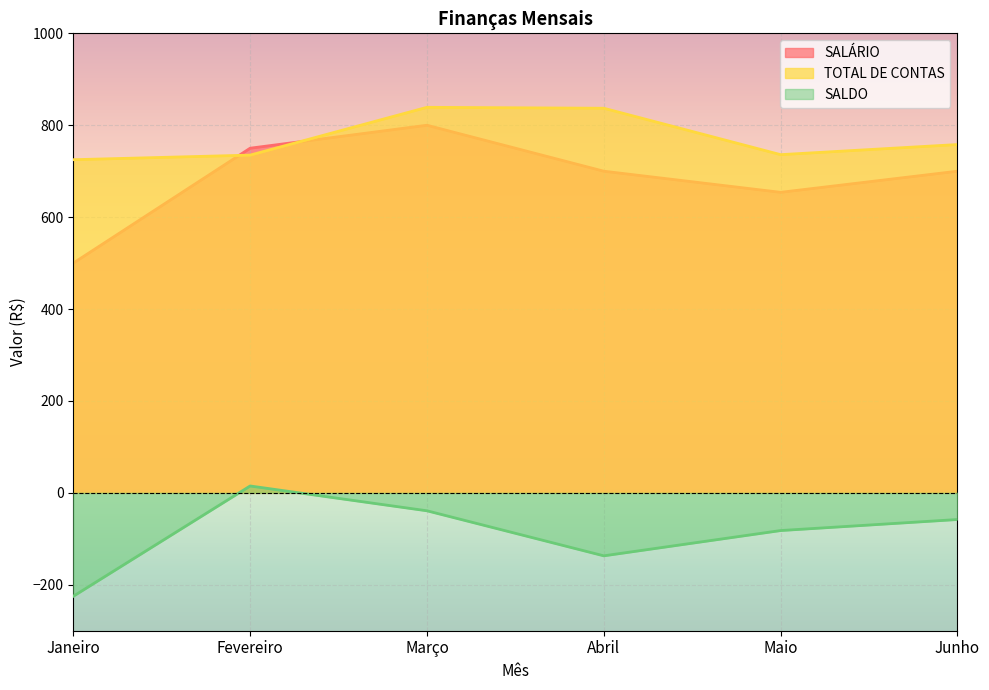

At which label does SALÁRIO first exceed 700?

Fevereiro